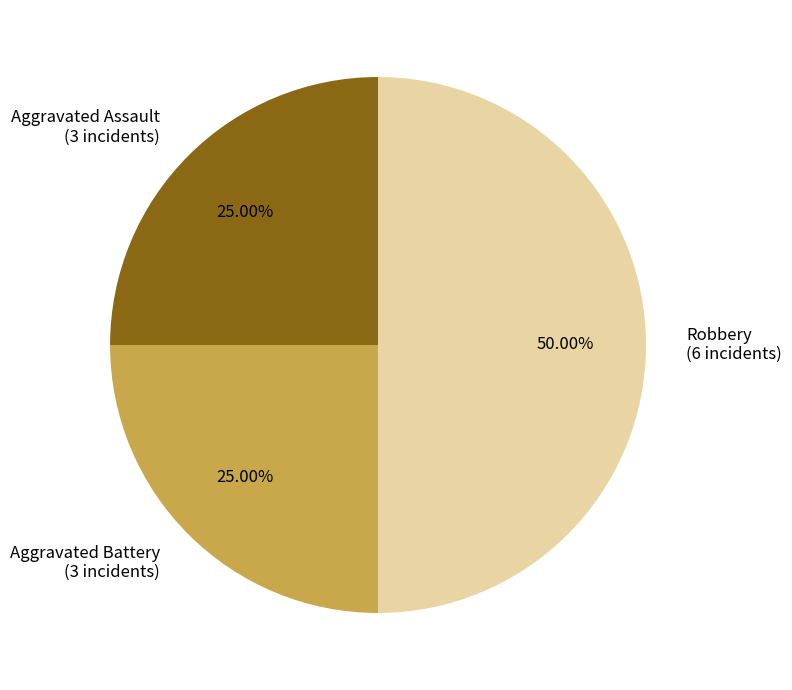

Does Aggravated Battery (3 incidents) represent more than half of the total?

No